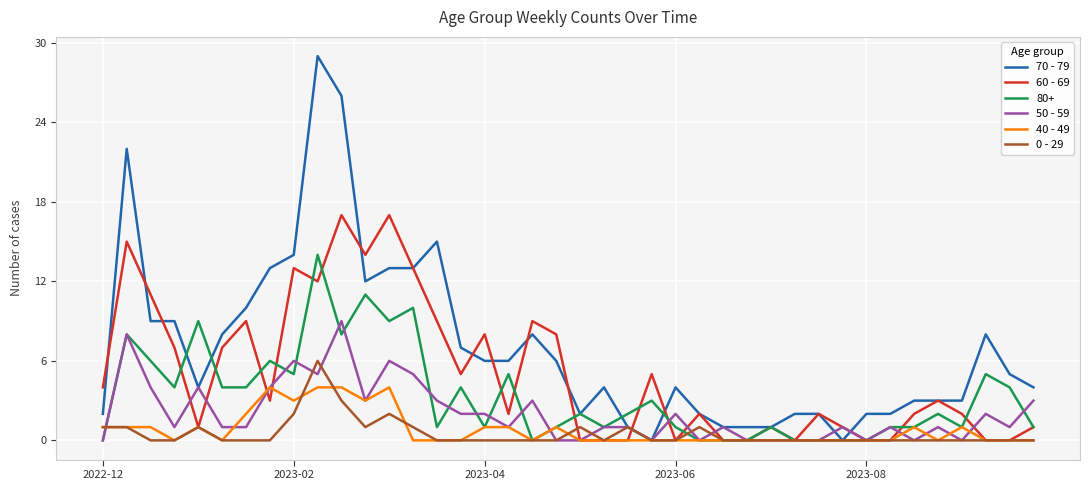

Which series has the widest spread of values?

70 - 79